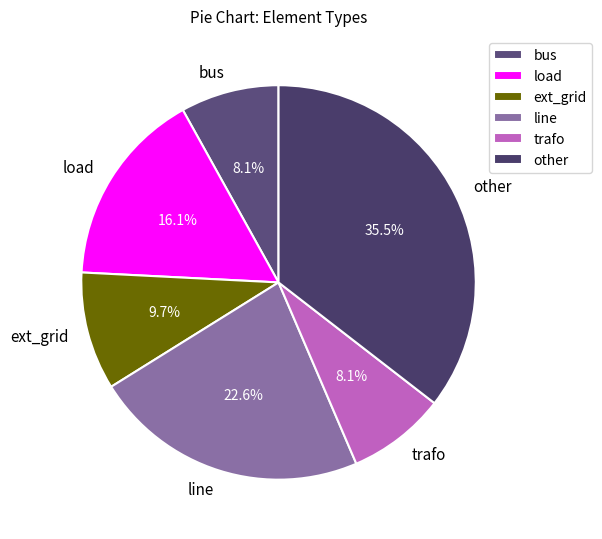

To the nearest percent, what is the combined percentage of line and trafo?

31%